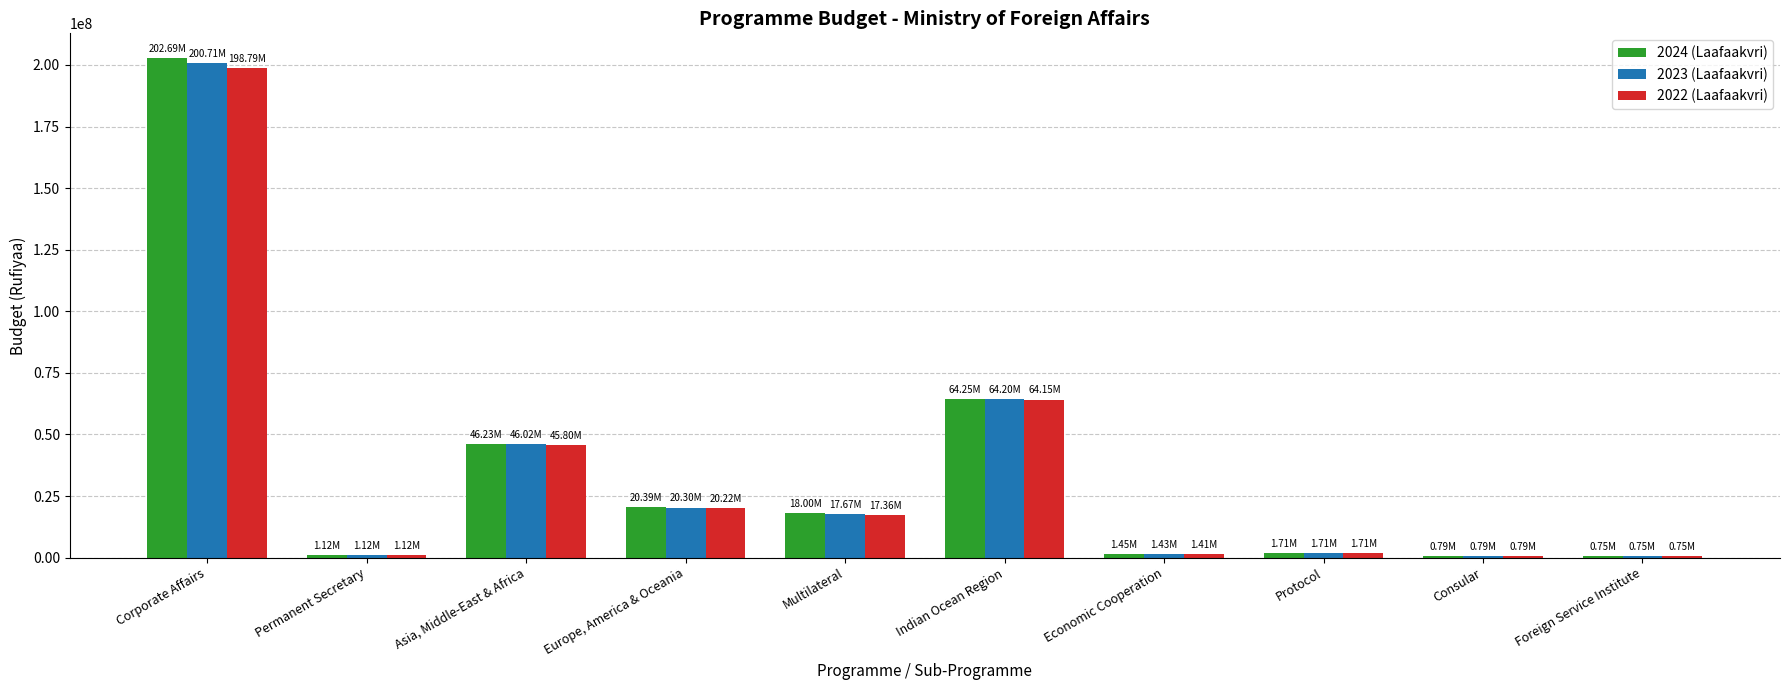

How many values in the 2024 (Laafaakvri) series are below 17997166?

5